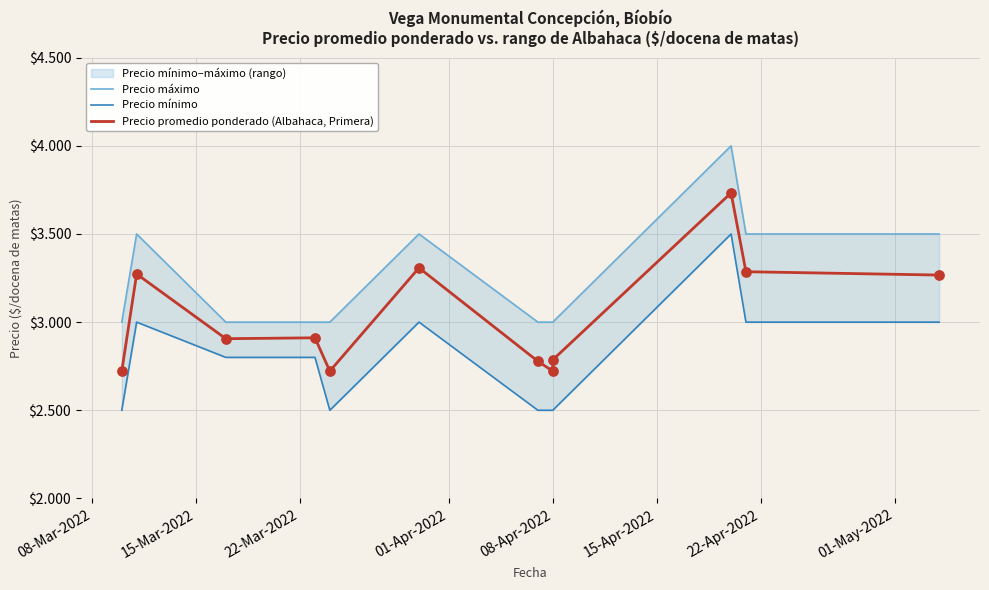

Which series contains the highest Y value?

Precio máximo